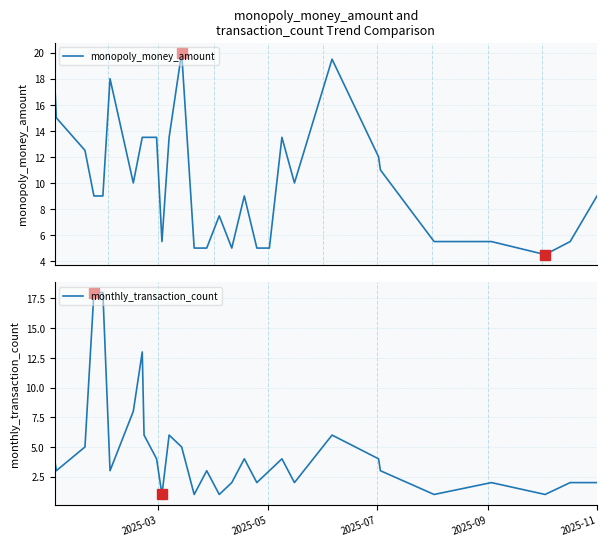

How many values in the monthly_transaction_count series exceed 3?

14